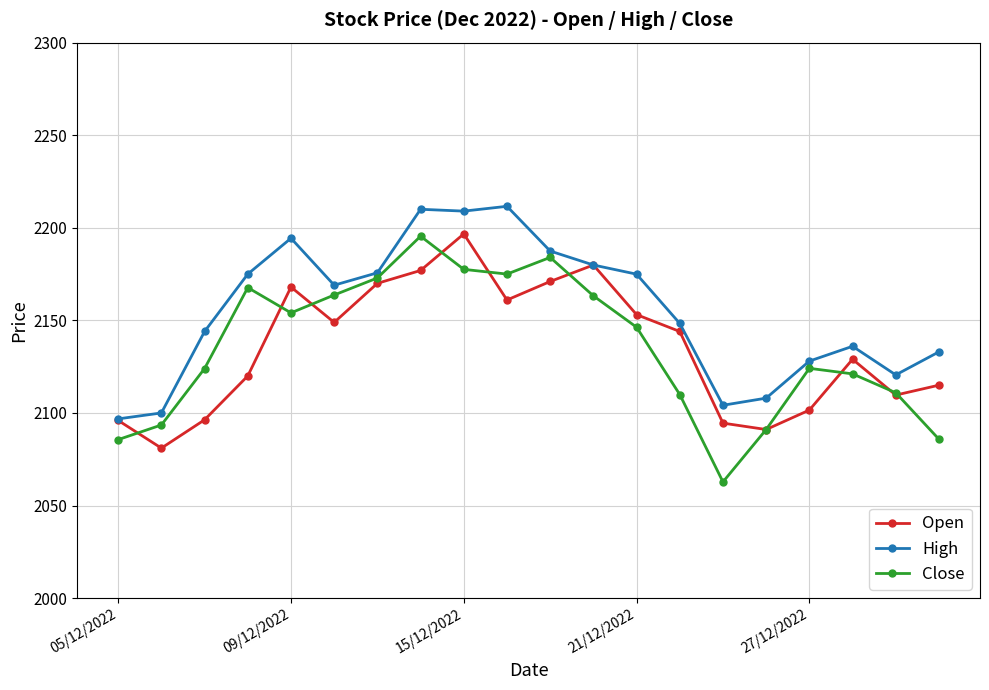

True or false: Open has more than 1 points higher than both neighbors.

True